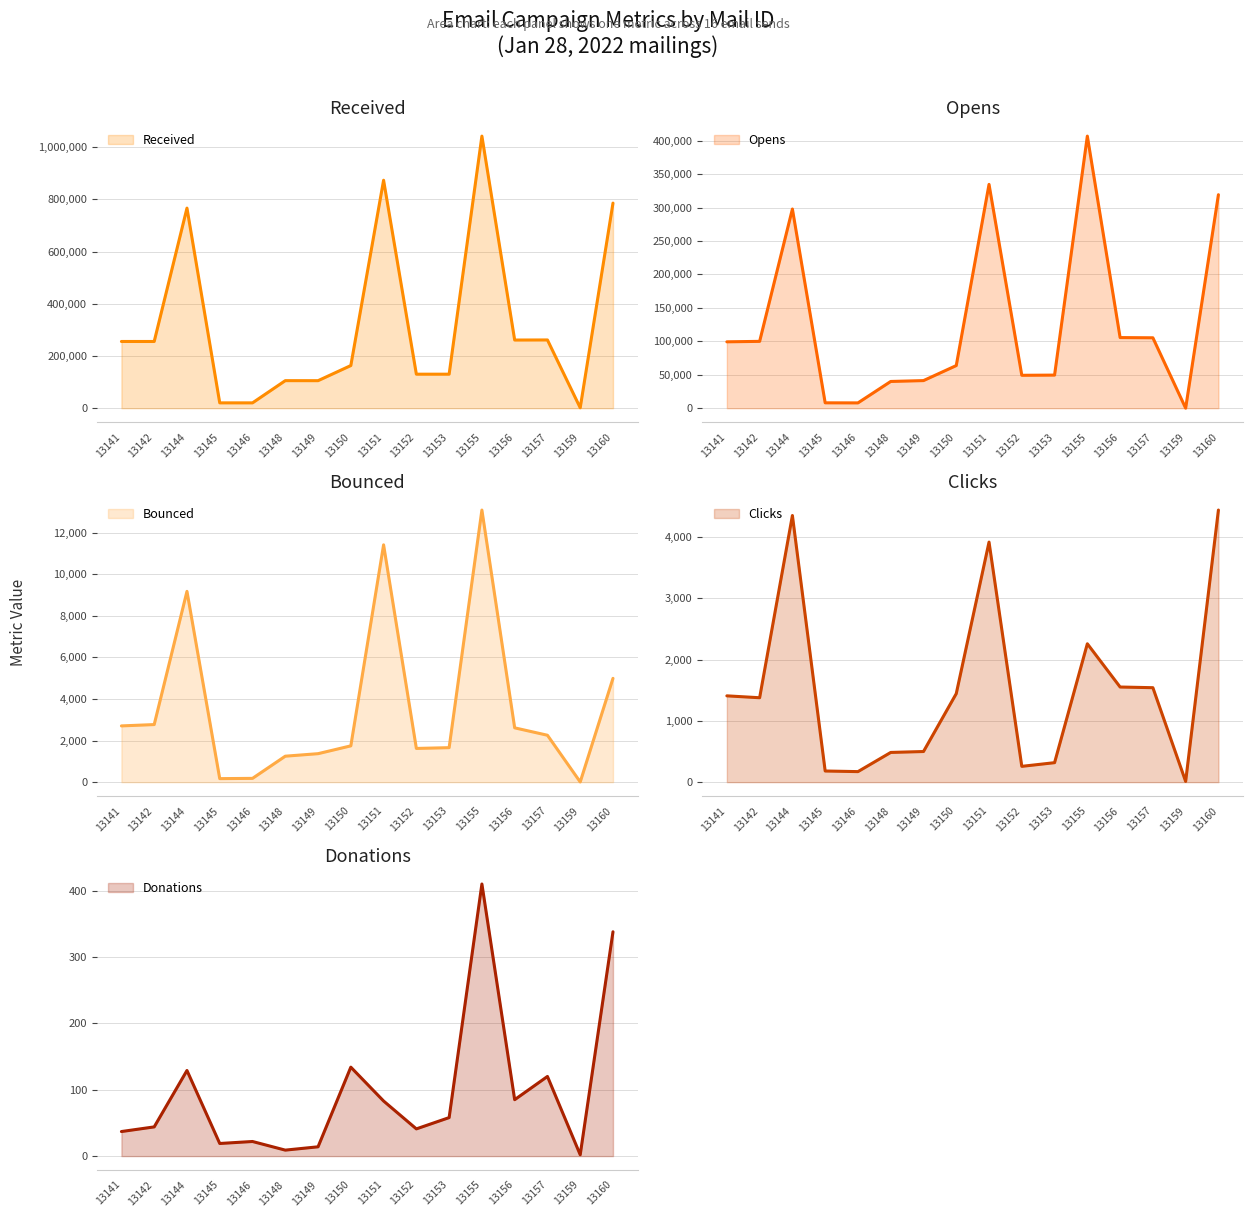

Where is Donations nearest to the value 206?

13150